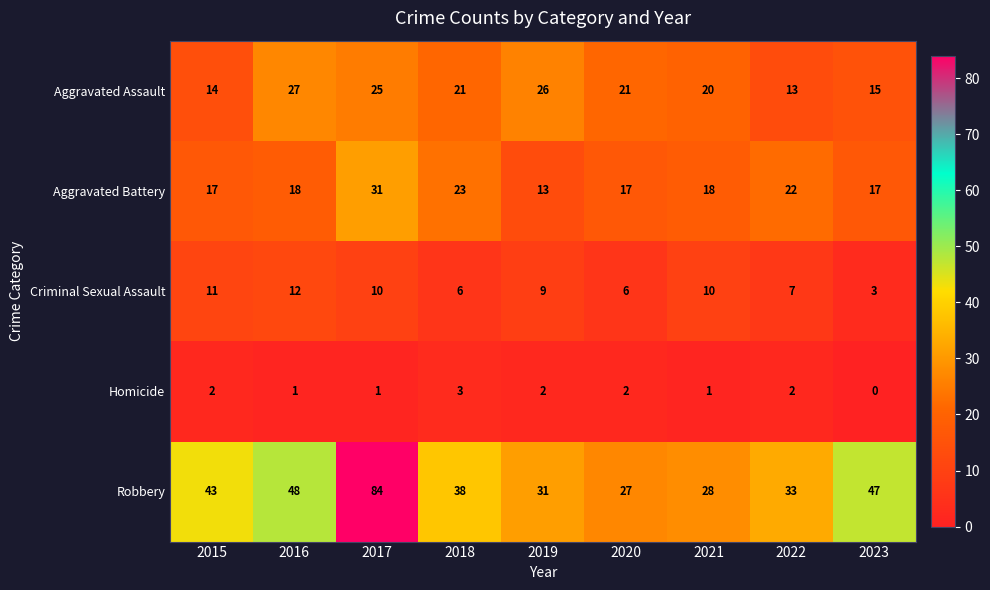

Which category has the highest value across all series?

2017